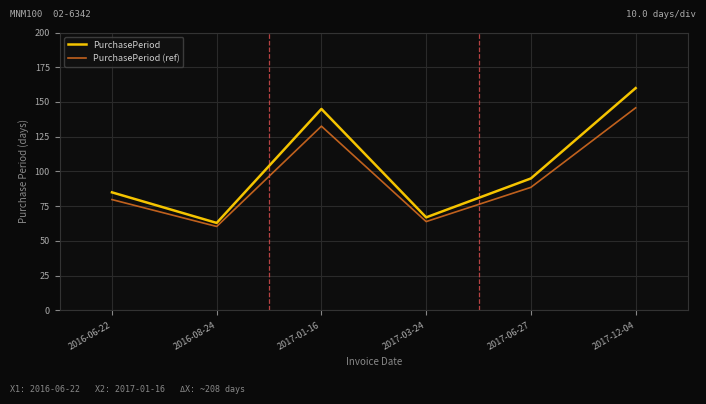

Rank the series by their average value, from highest to lowest.

PurchasePeriod, PurchasePeriod (ref)